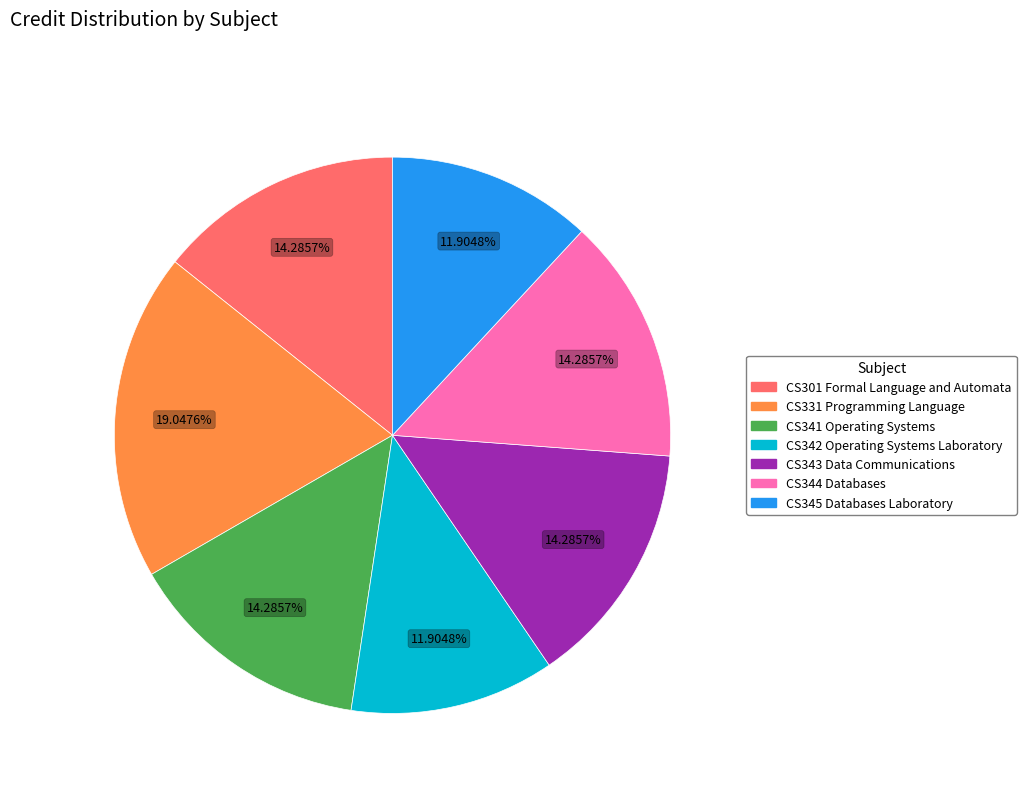

What is the ratio of the value at CS345 Databases Laboratory to the value at CS344 Databases?

0.8